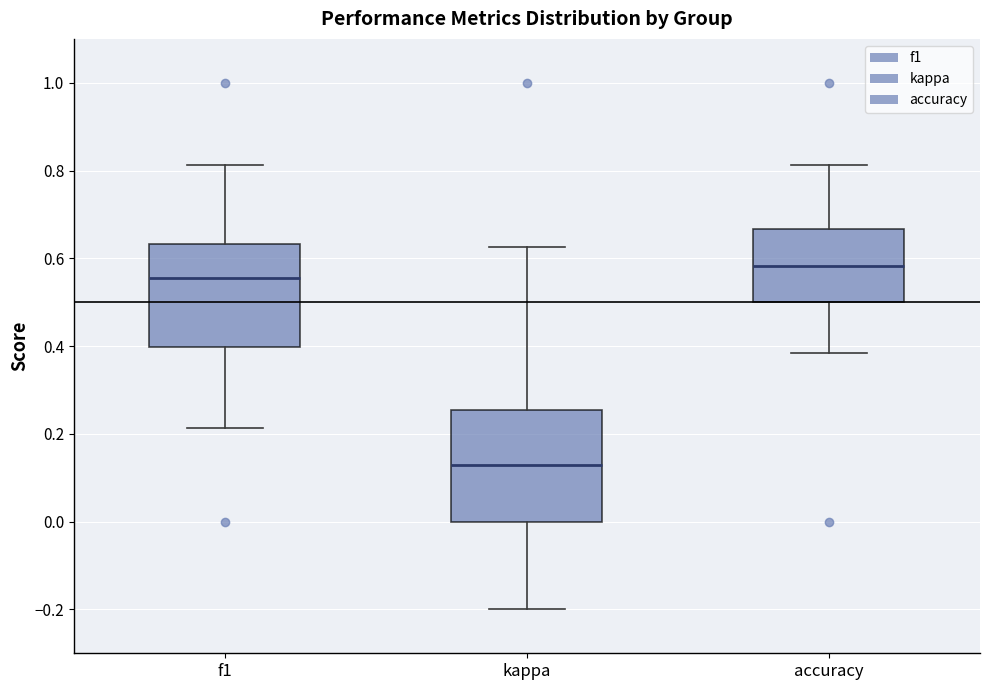

Reading left to right, transcribe this box plot: for each box, give where its median line is, the range the box spans, and where its two whiskers end, as read against the y-axis. The values are not printed on the chart, so give them approximately, as read against the axis.

f1: median 0.56, box 0.40 to 0.64, whiskers 0.22 to 0.82
kappa: median 0.12, box 0.00 to 0.26, whiskers -0.20 to 0.62
accuracy: median 0.58, box 0.50 to 0.66, whiskers 0.38 to 0.82